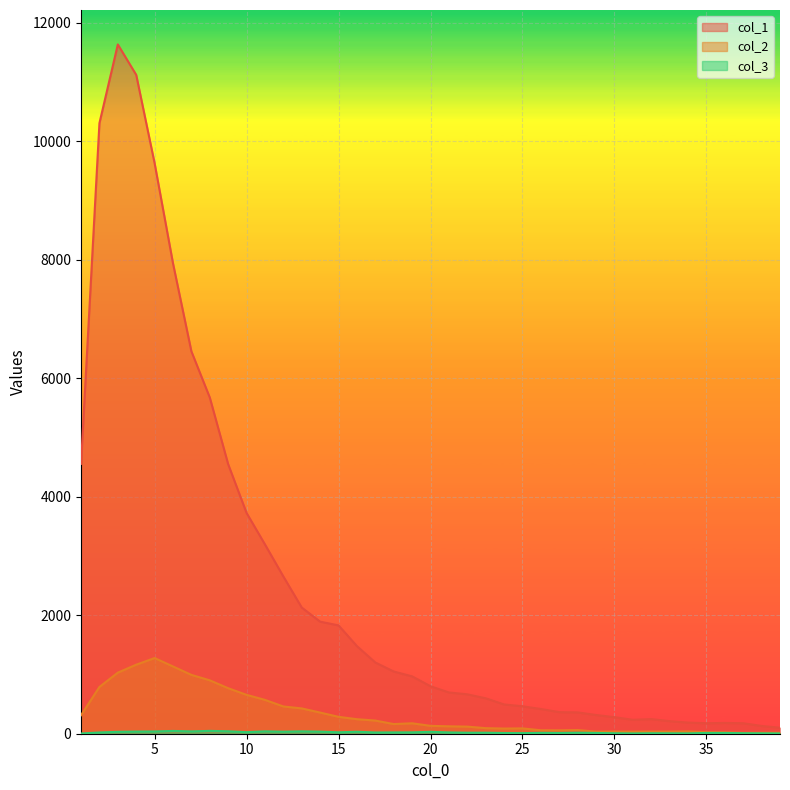

What is the value of the col_1 point at the 3rd from the left?

11631